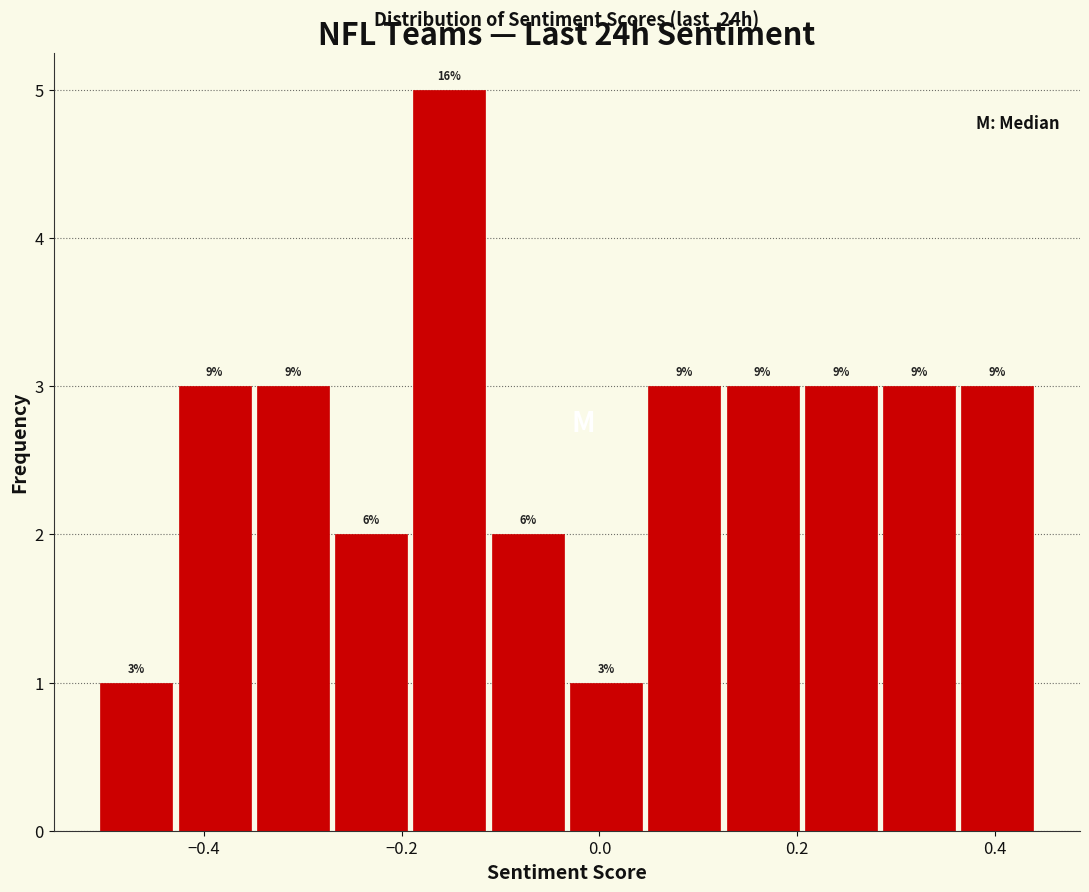

Read against the x-axis, roughly where is the centre of the tallest bar?

-0.16